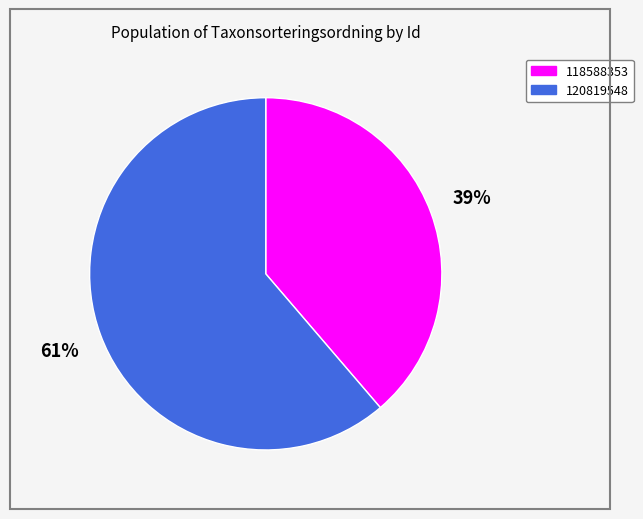

What percentage is the 118588353 slice, to the nearest percent?

39%